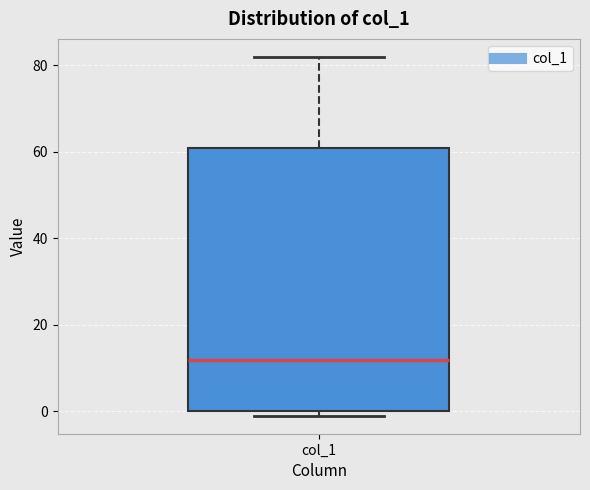

Transcribe this box plot: give where the median line is, the range the box spans, and where the two whiskers end, as read against the y-axis. The values are not printed on the chart, so give them approximately, as read against the axis.

median 12, box 0 to 62, whiskers 0 (just below the box's lower edge) to 82